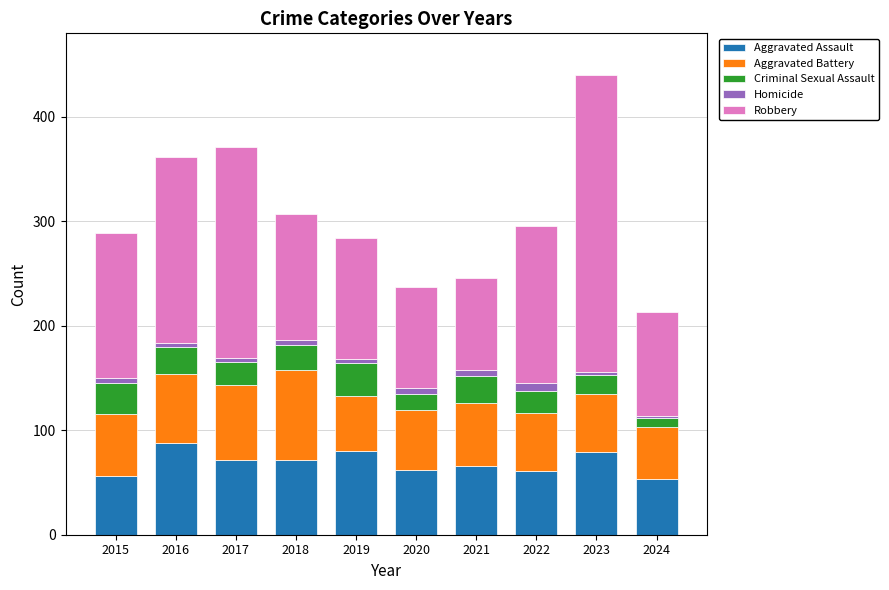

How many data points does each series have?

10